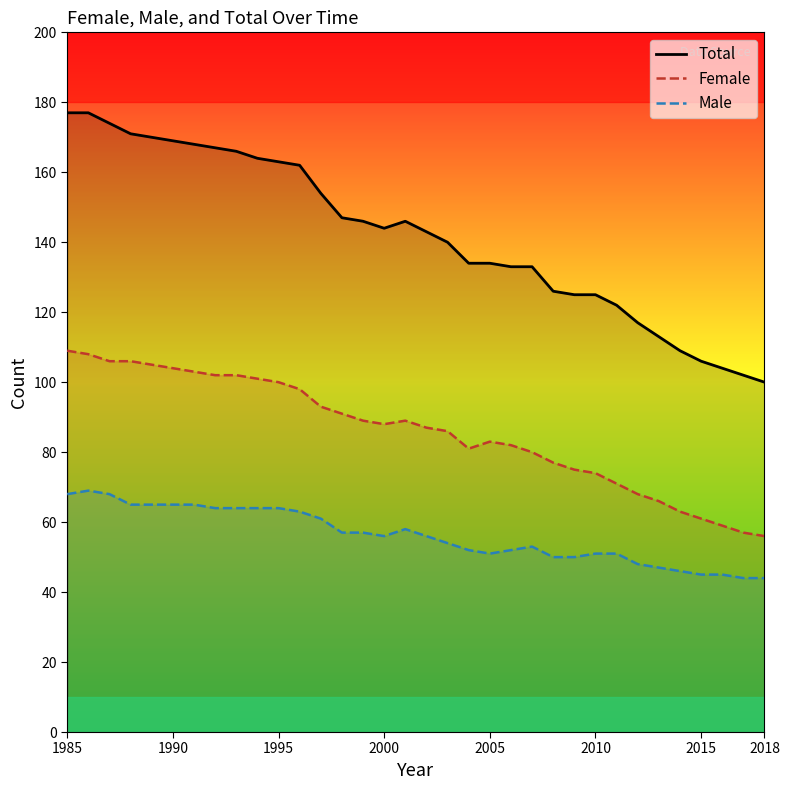

True or false: Female and Total intersect in this chart.

False